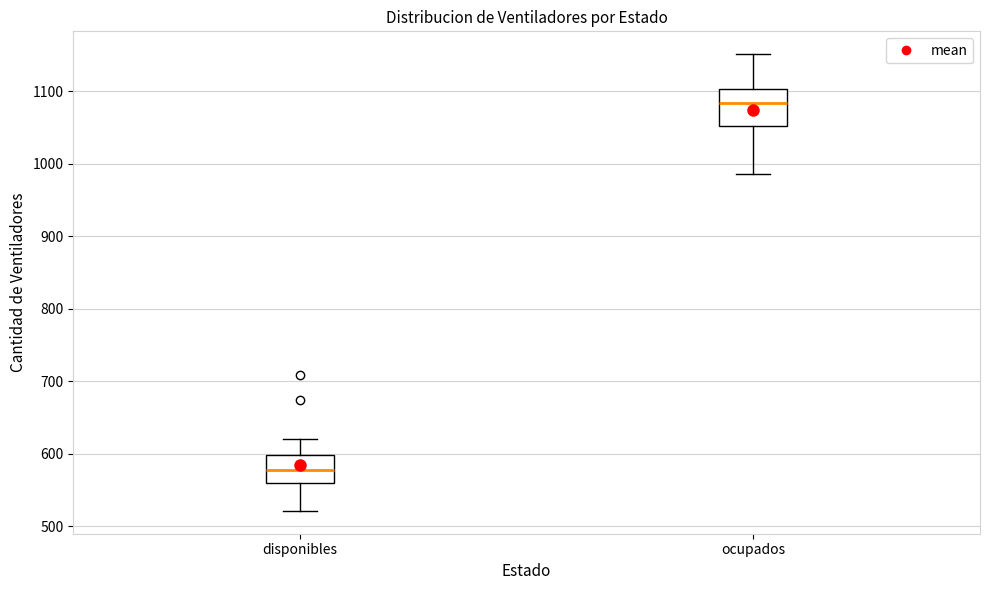

Where does the lower whisker of the box for disponibles end on the y-axis? The values are not printed on the chart, so give them approximately, as read against the axis.

520